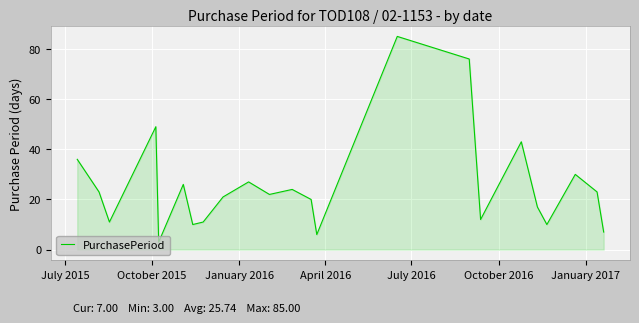

What is the maximum value shown in the chart?

85